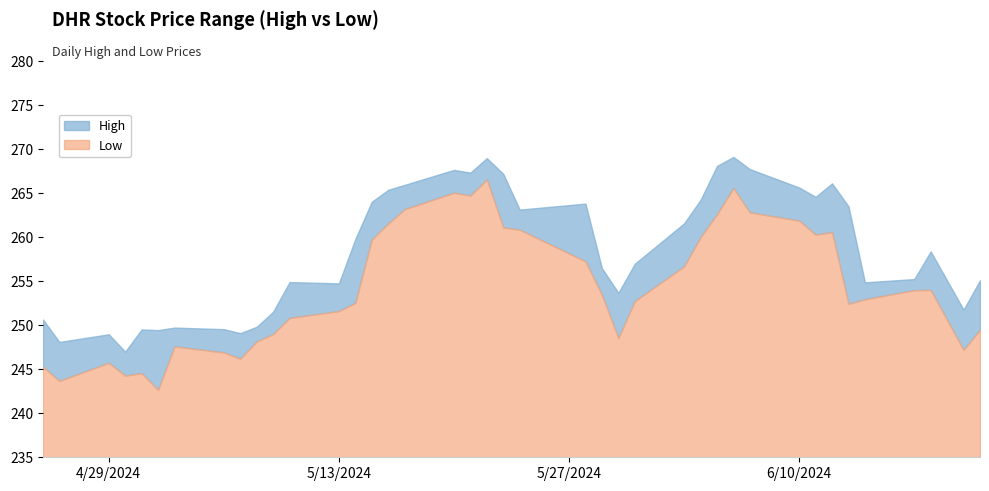

Which series changed the most between 2024-04-26 and 2024-06-13?

High